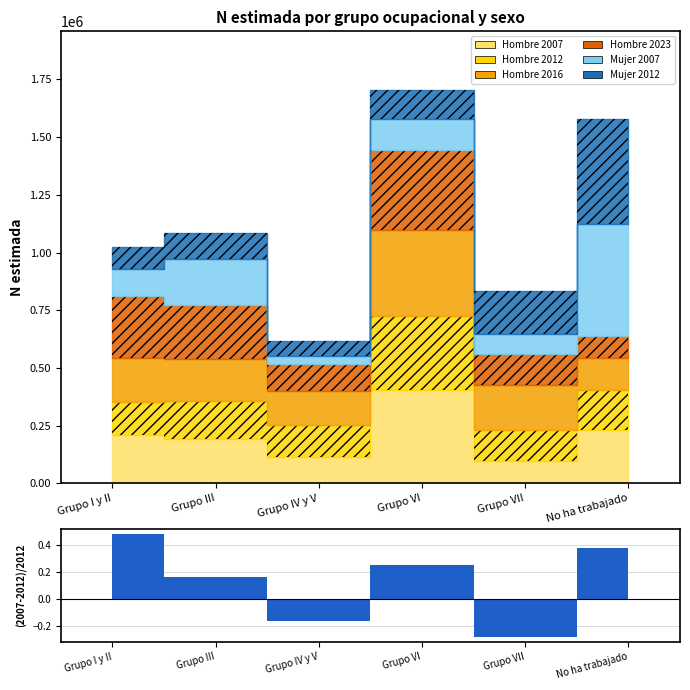

How many categories are shown in the chart?

6